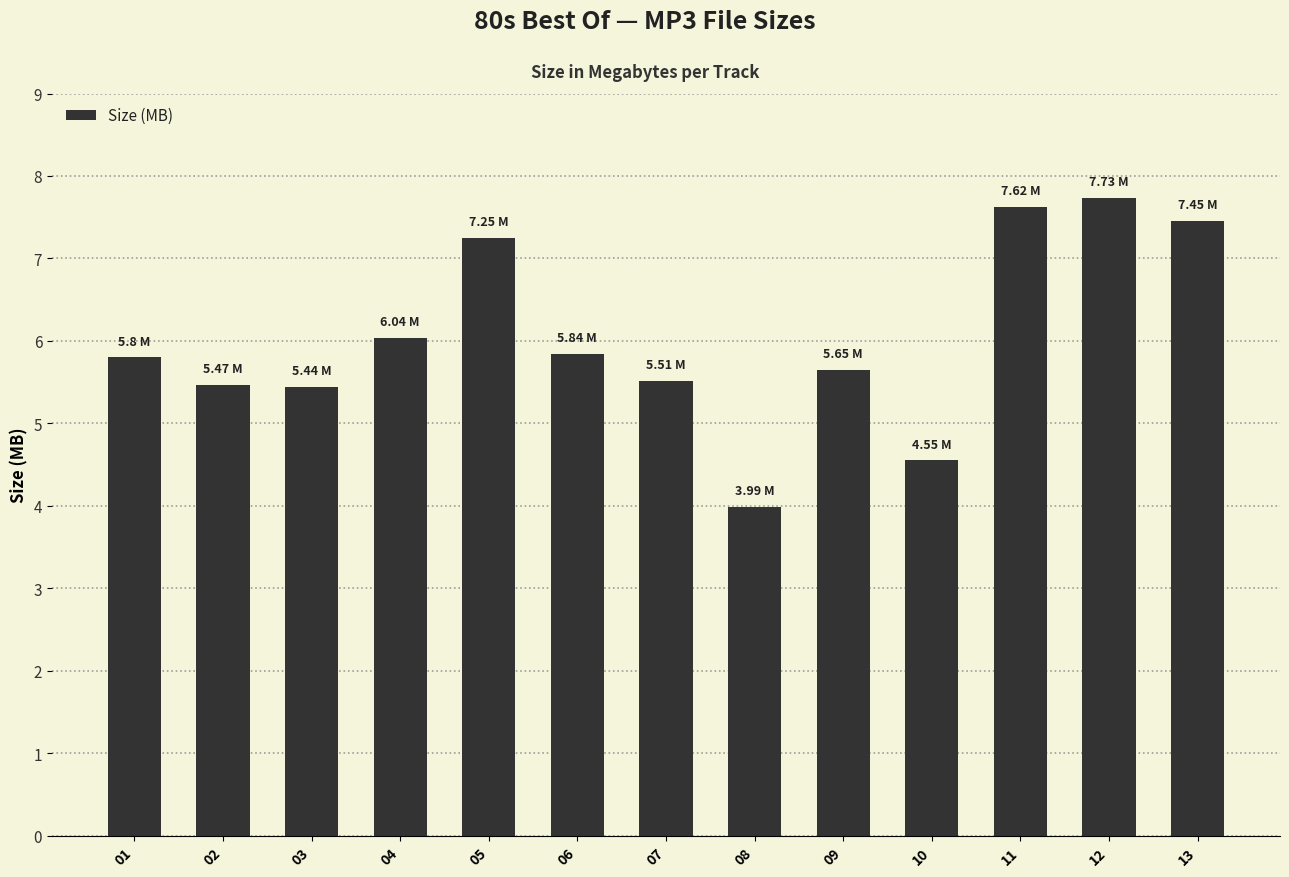

Between 03 and 12, which is larger?

12